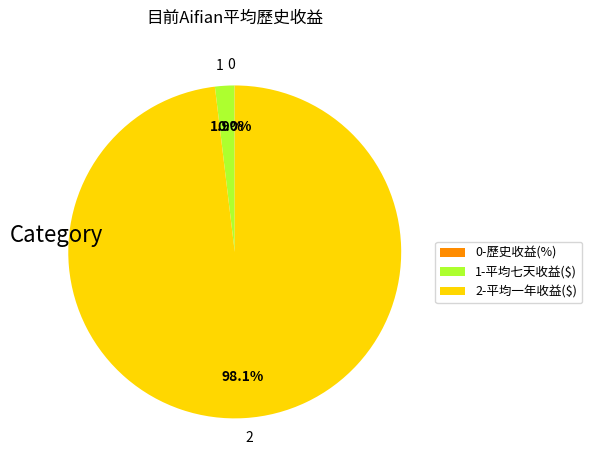

Which category has the biggest portion of the pie?

2-平均一年收益($)